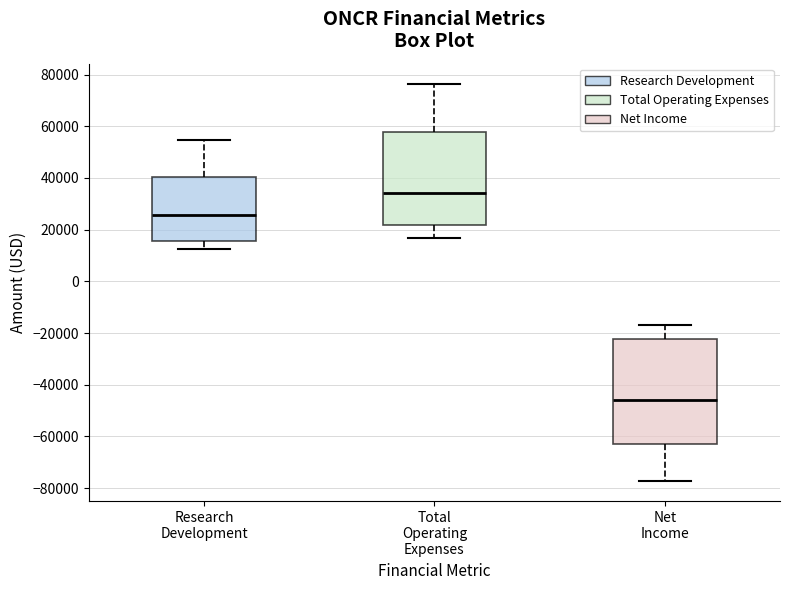

Which box's median line is the lowest?

Net Income